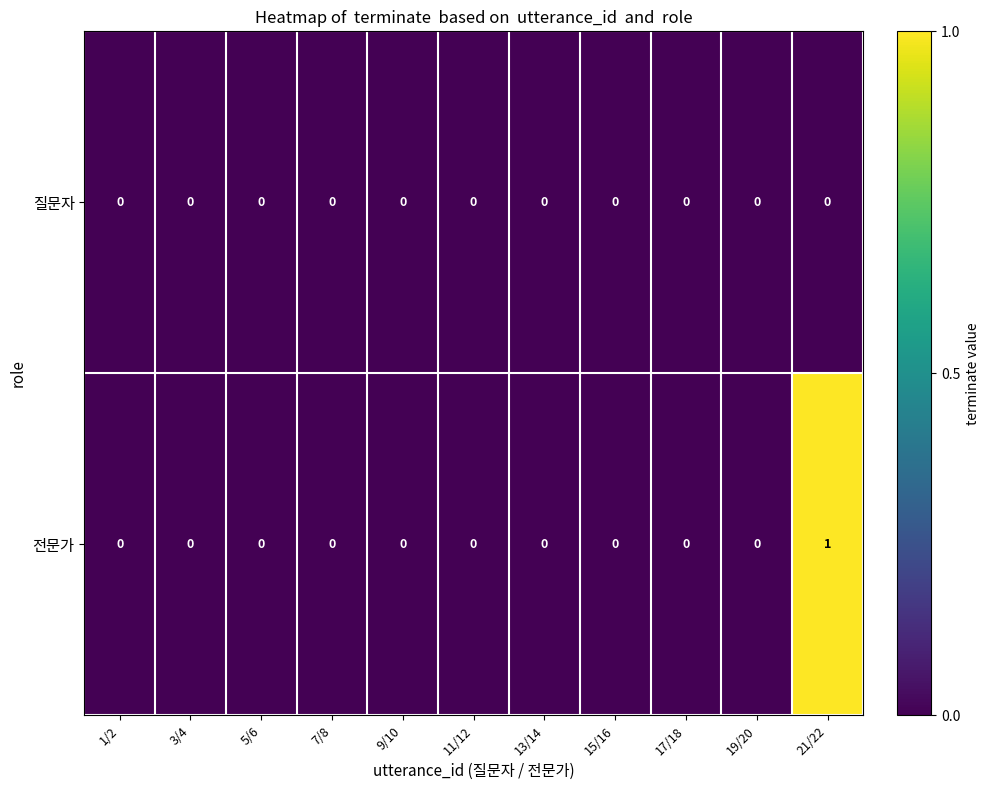

Which series has the largest total across all categories?

전문가